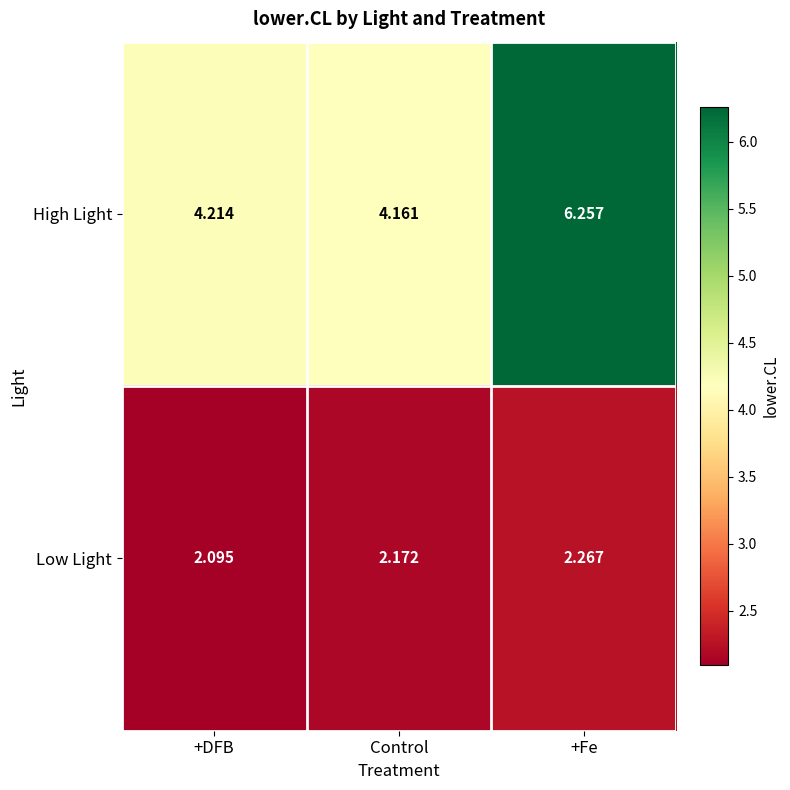

Which category has the lowest value in the Low Light series?

+DFB